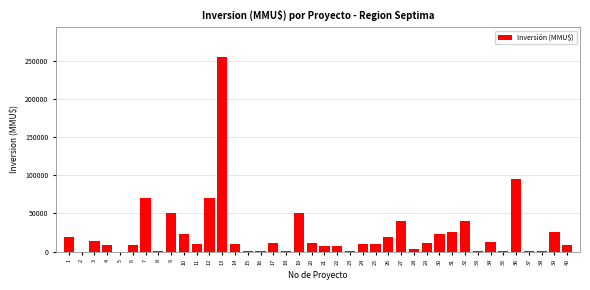

The value at 31 is 25000. True or false?

True